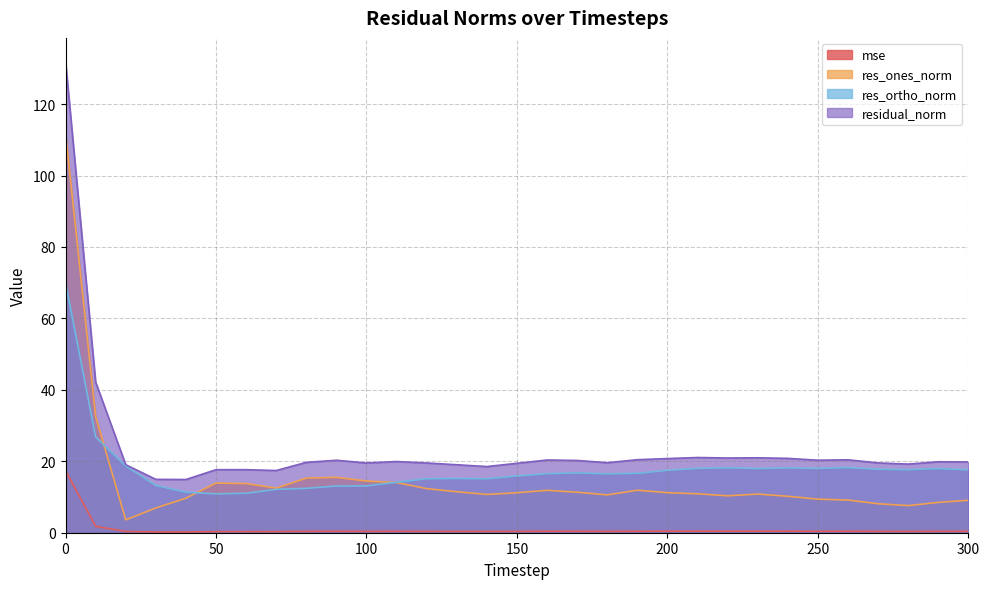

At 200, list the series in order from smallest to largest.

mse, res_ones_norm, res_ortho_norm, residual_norm